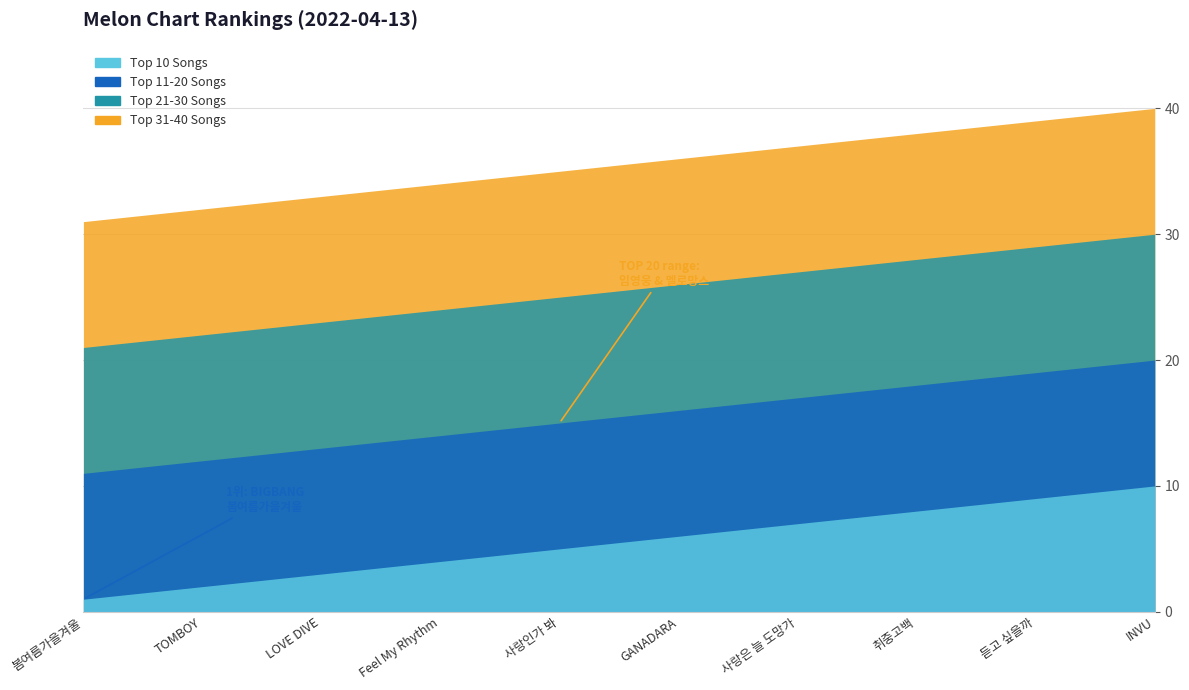

True or false: Top 21-30 Songs has a value of 27 at 사랑은 늘 도망가.

True